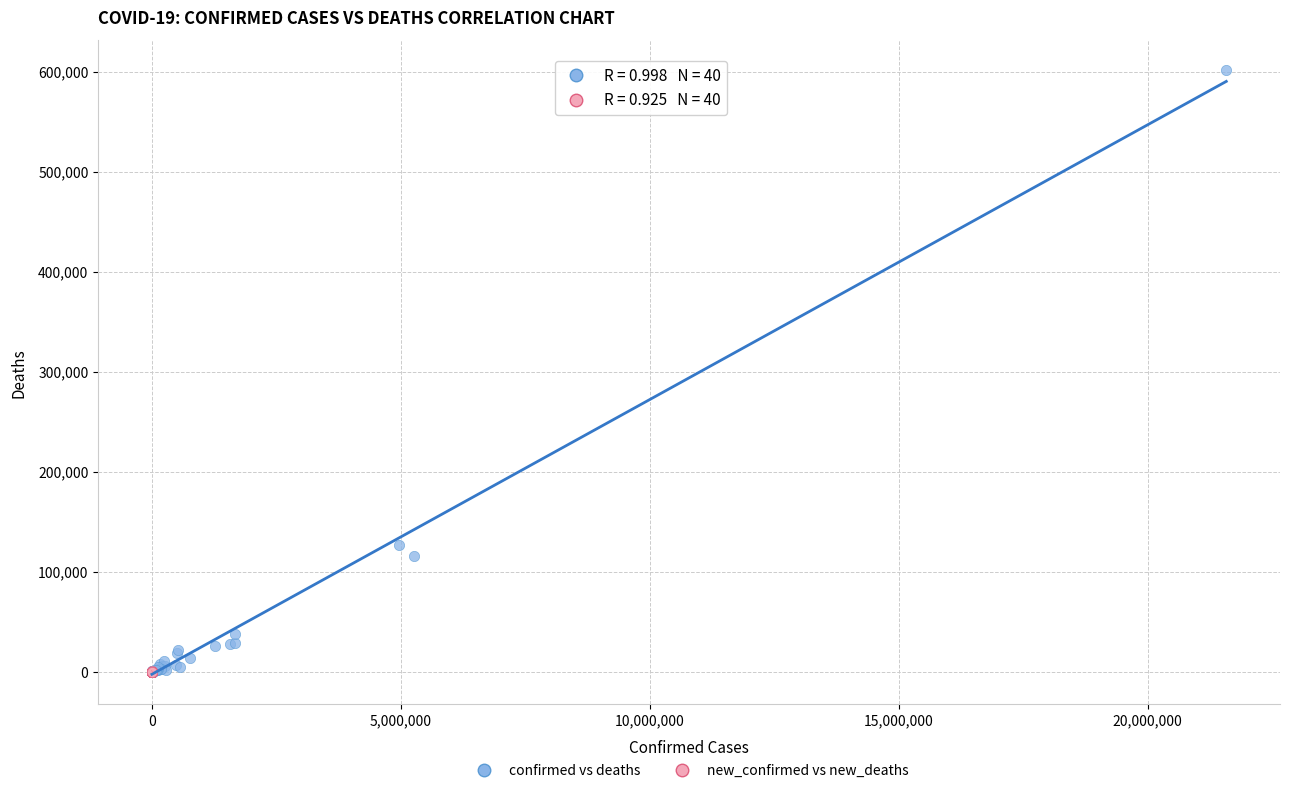

Which series has the widest spread of Y values?

confirmed vs deaths